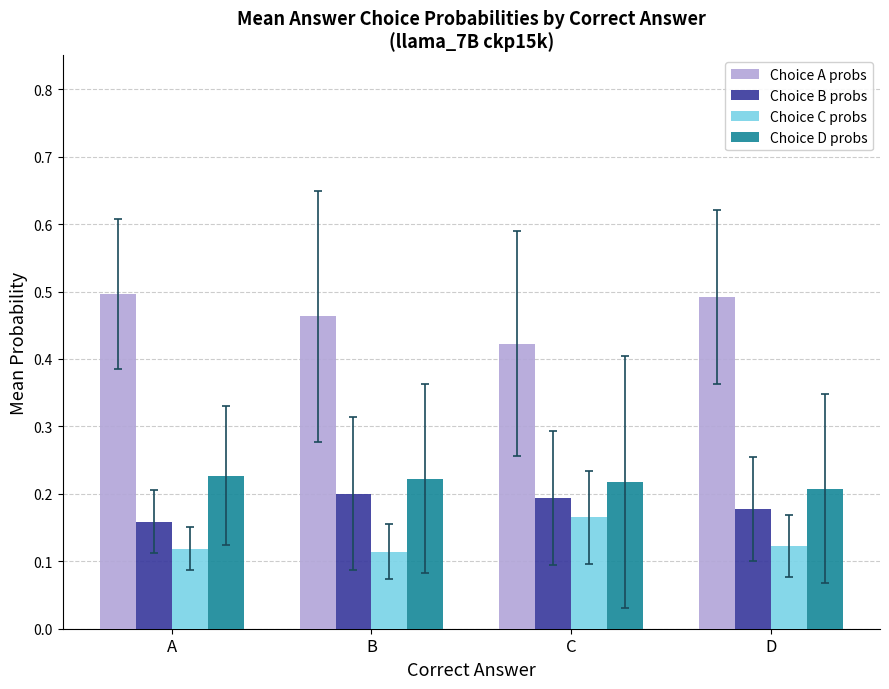

At how many categories does at least one series exceed 0?

4